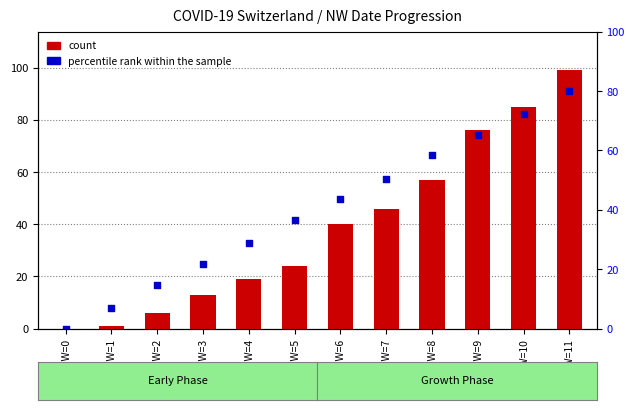

What is the total value across all series at NW=2?

22.8